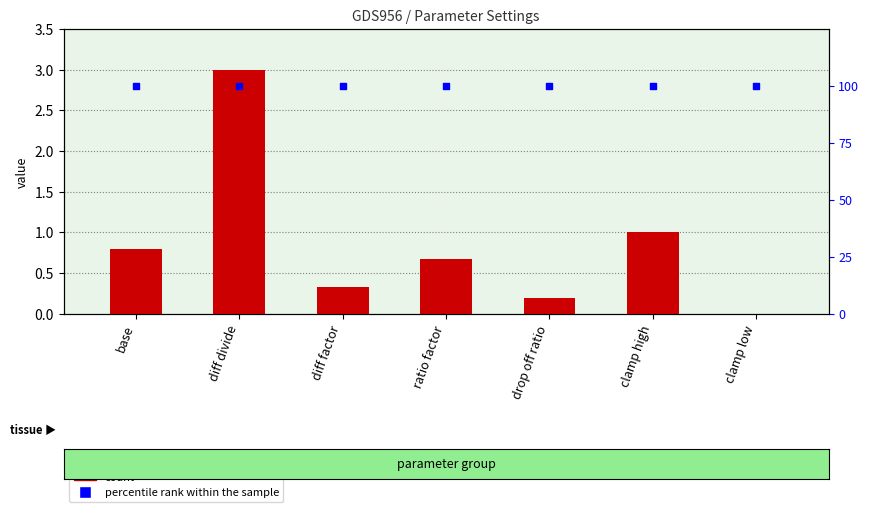

At which category is the sum across all series the highest?

diff divide